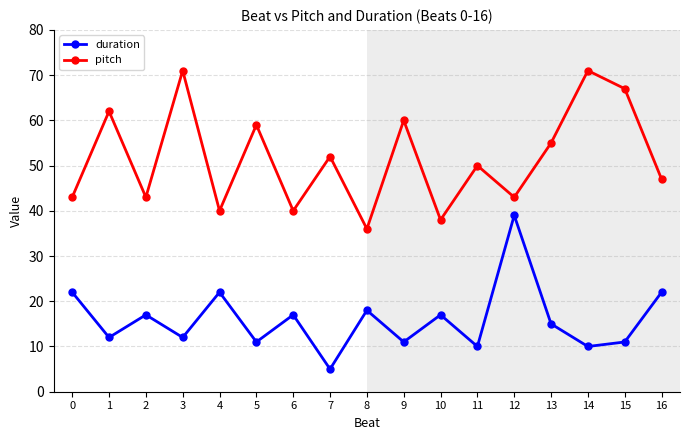

What is the value of the duration point at the 10th from the left?

11